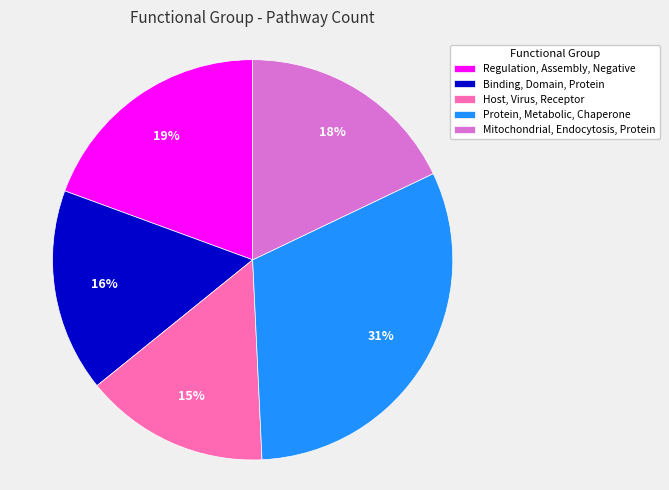

Is Protein, Metabolic, Chaperone the majority of the pie?

No